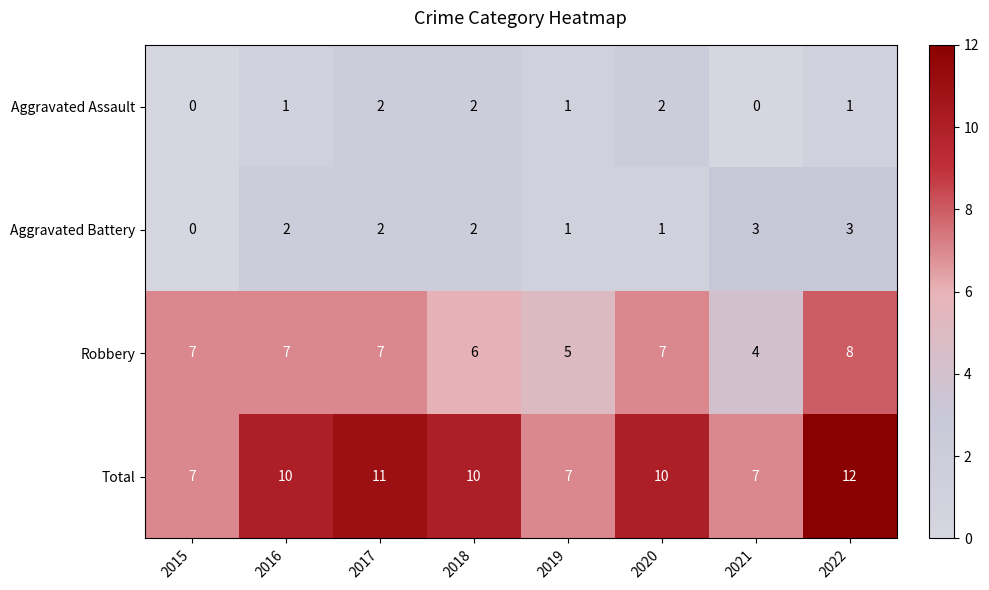

How many values in the Aggravated Assault series are below 1?

2